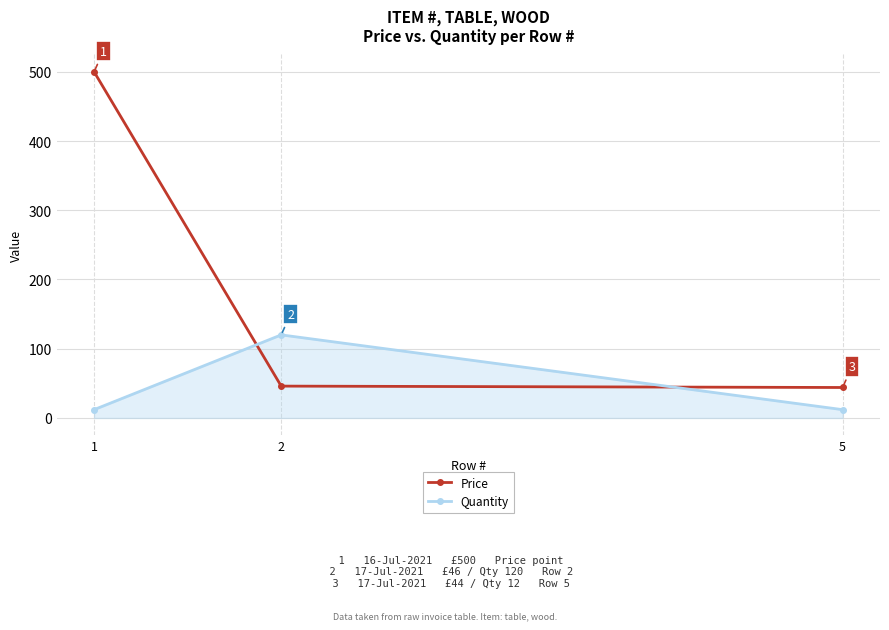

What is the total value across all series at 5?

56